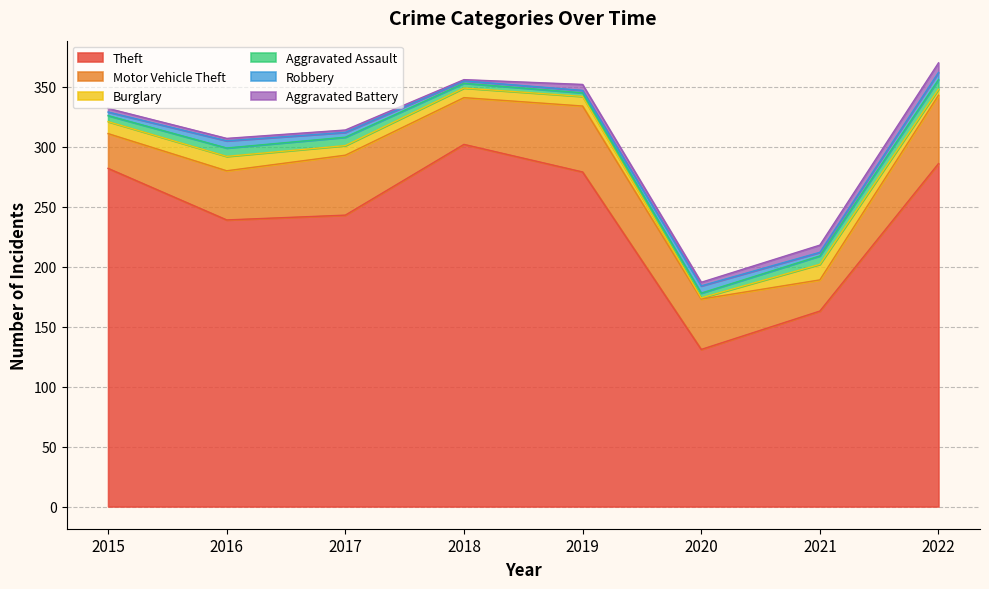

At which category is the sum across all series the highest?

2022